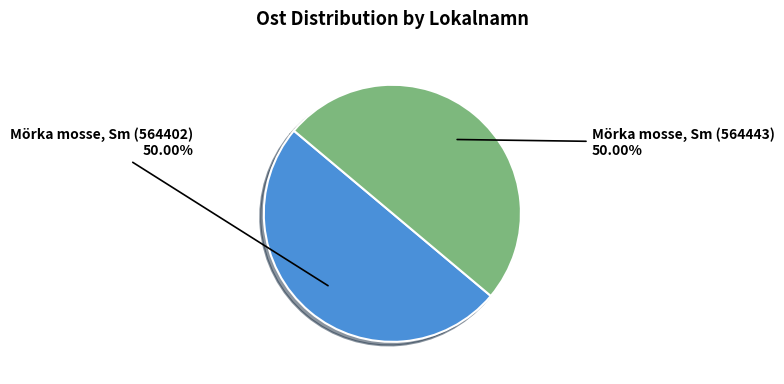

Is the sum of Mörka mosse, Sm (564402) and Mörka mosse, Sm (564443) greater than half?

Yes